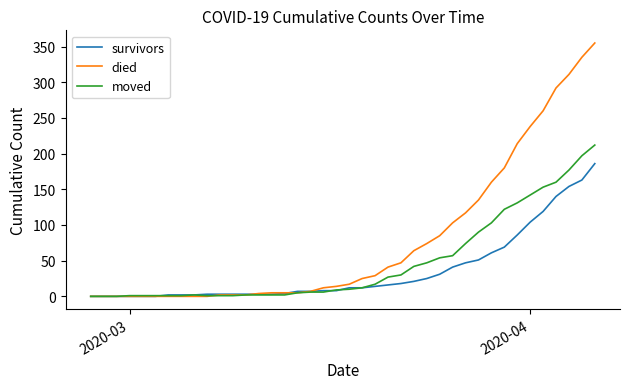

What is the maximum value shown in the chart?

355